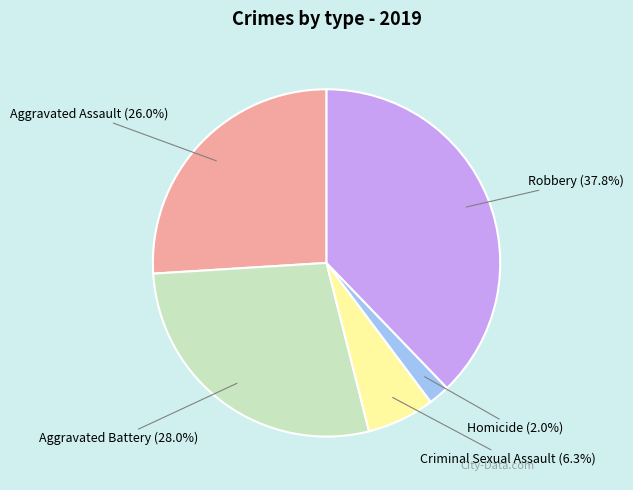

Is there a majority slice in this chart?

No